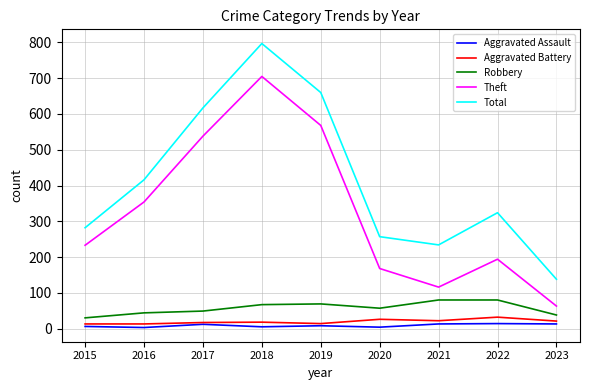

Which series has the largest total across all categories?

Total